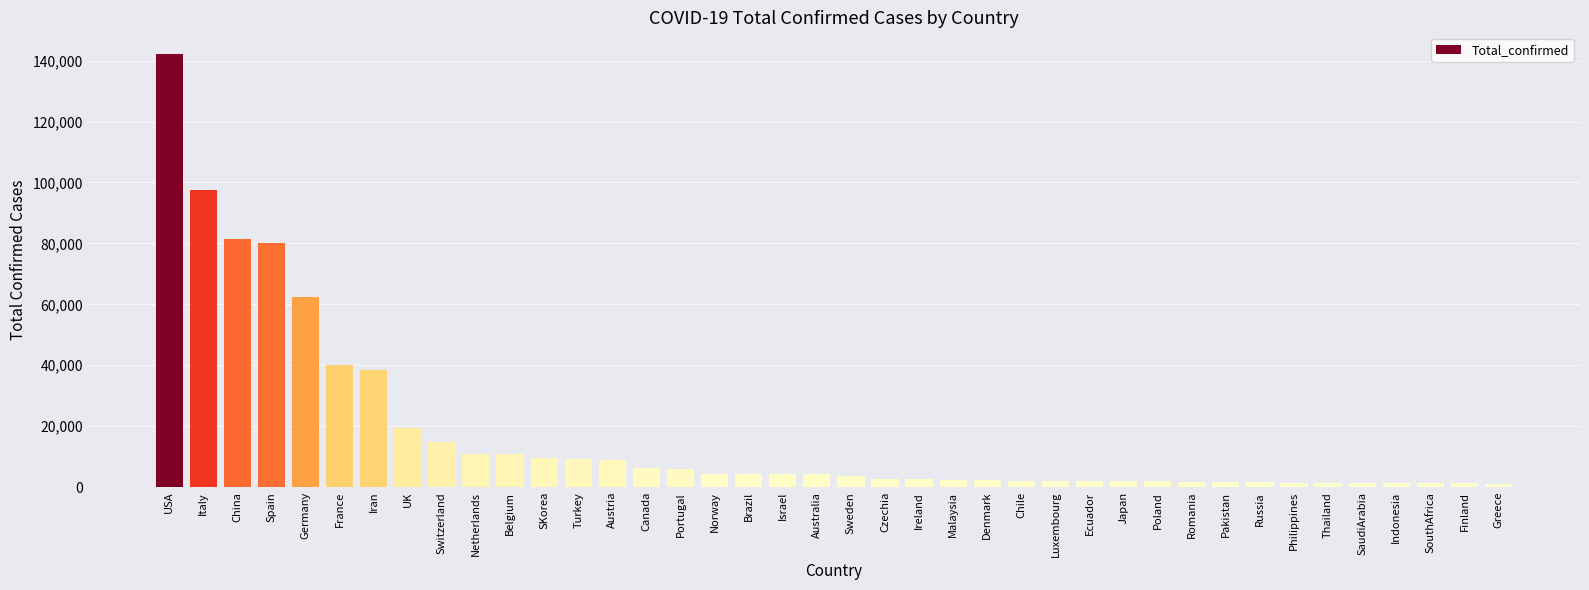

The value at Iran is 13755. True or false?

False